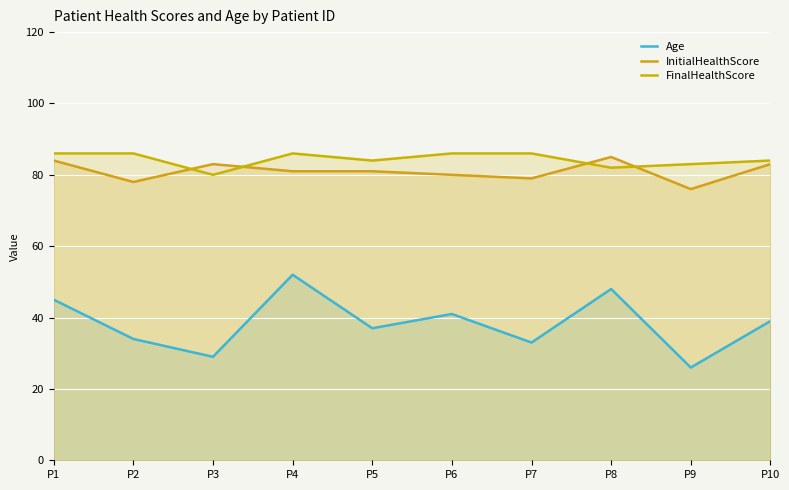

After their last crossing, which series has the higher values: InitialHealthScore or FinalHealthScore?

FinalHealthScore